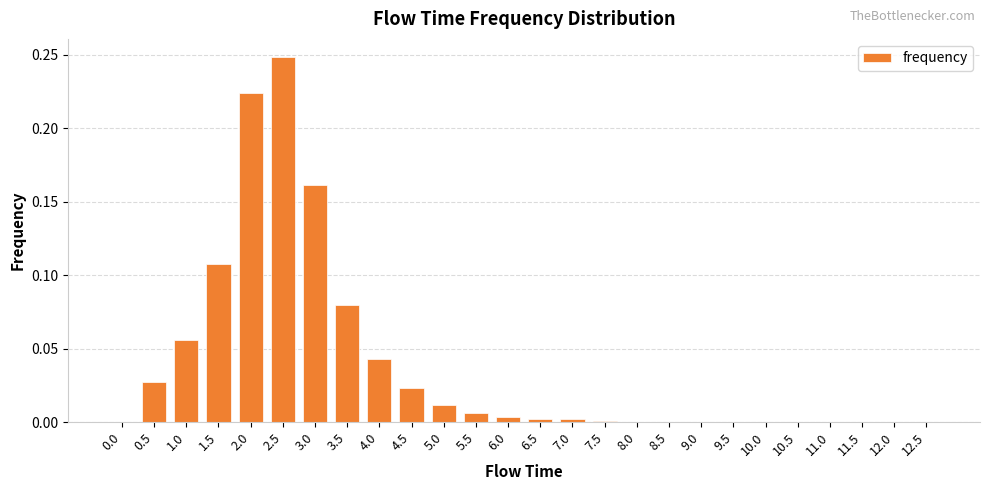

Is it true that the value at 7.0 is 0.0?

True